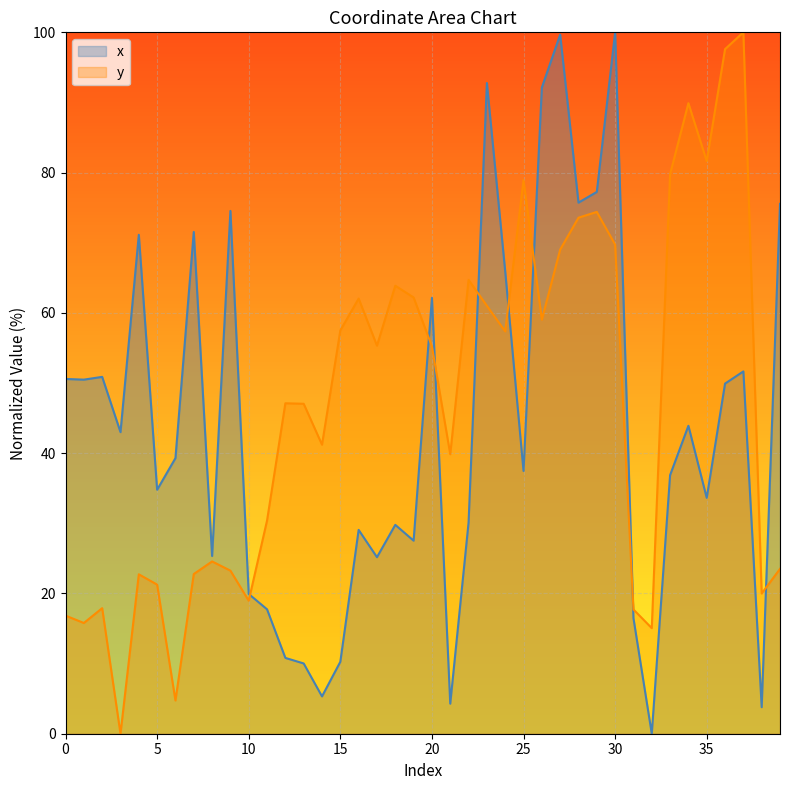

At which category is the sum across all series the highest?

30